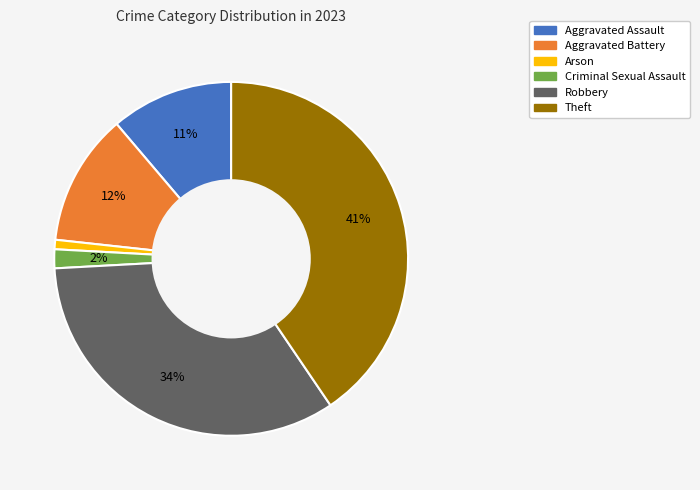

How many segments does this pie chart have?

6